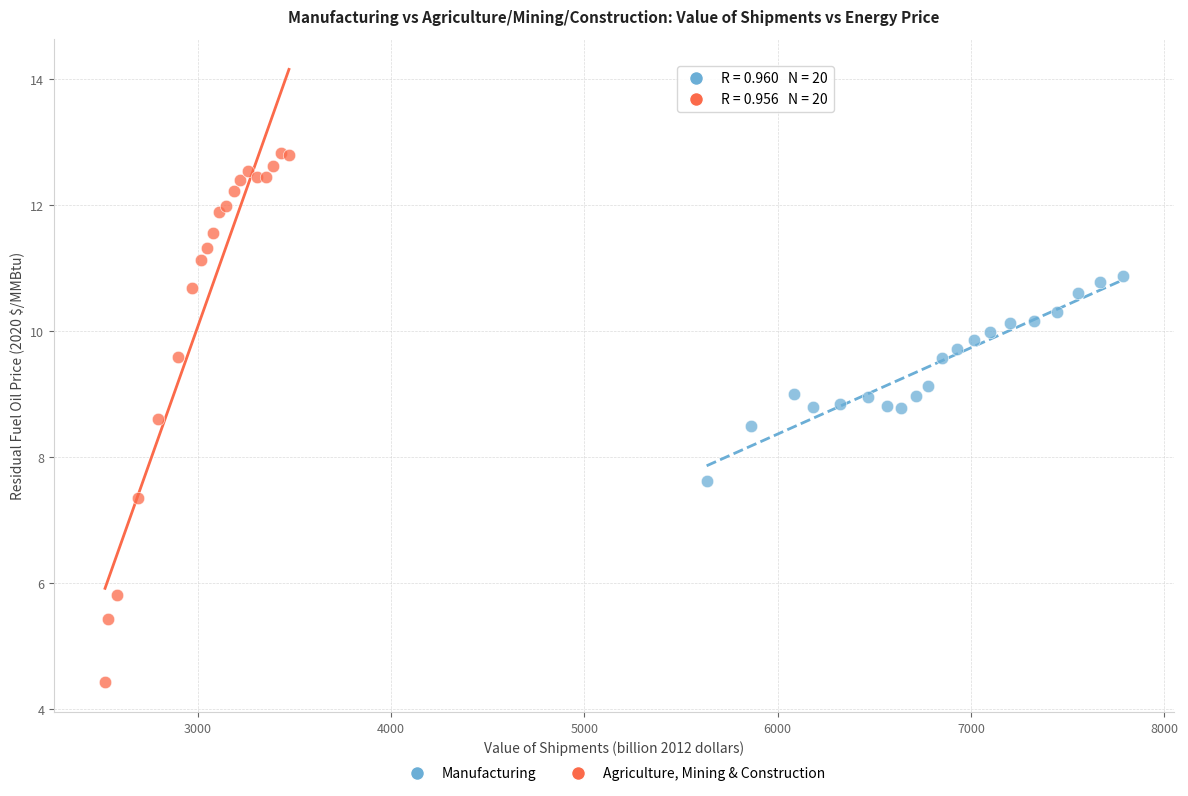

Which series has the largest Y range (max minus min)?

Agriculture, Mining & Construction